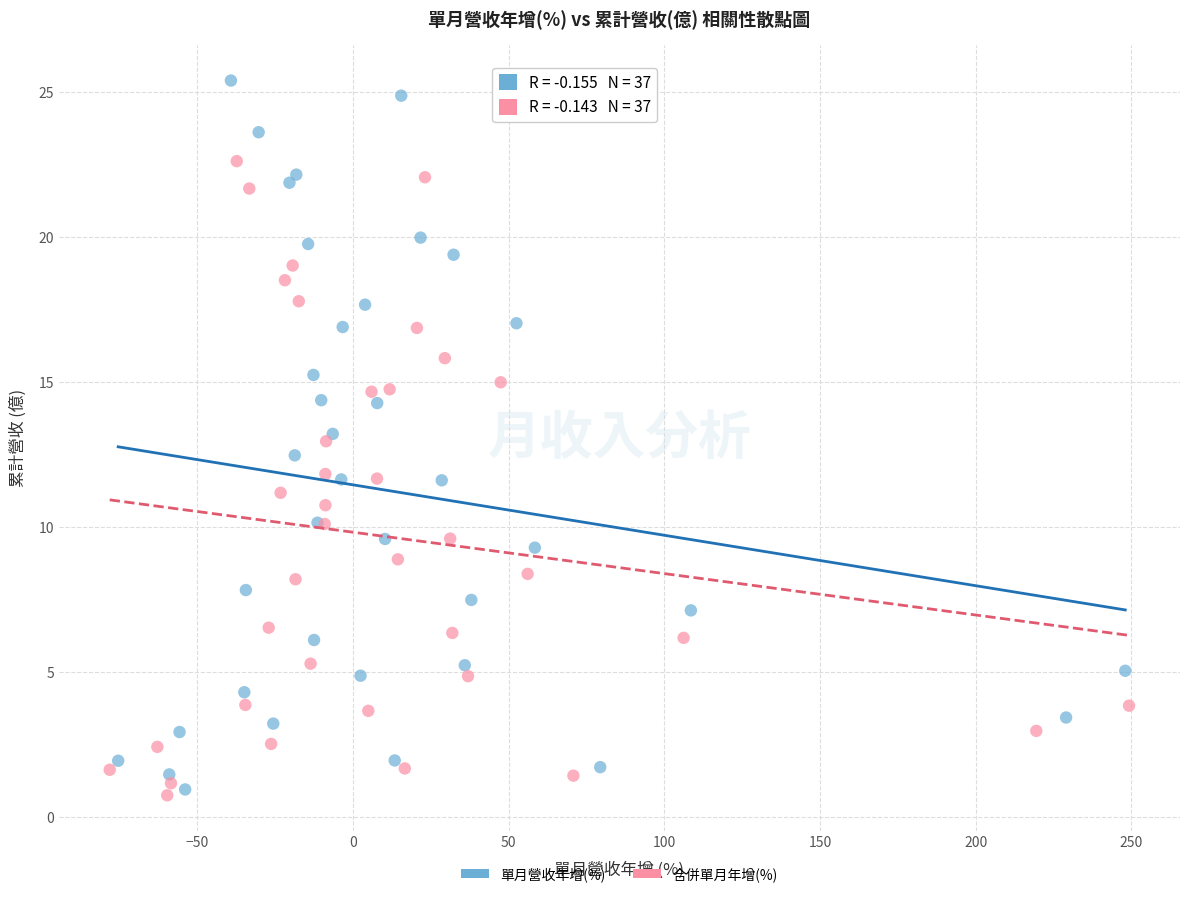

What are all the series names shown in the legend?

單月營收年增(%), 合併單月年增(%)